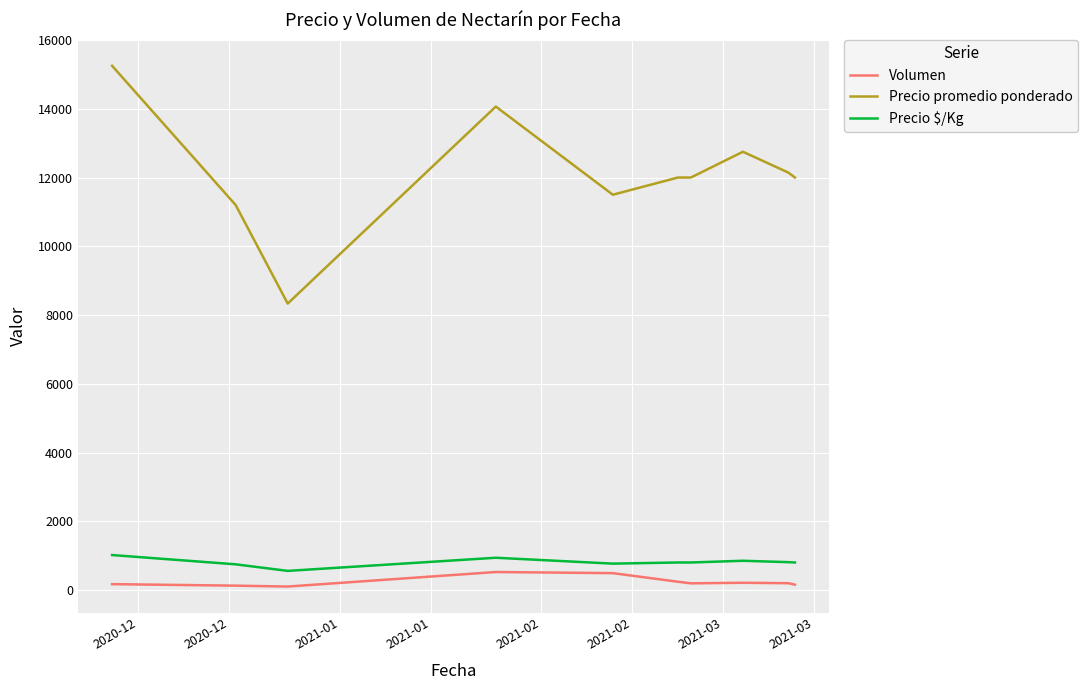

List the series in order of their peak value, lowest first.

Volumen, Precio $/Kg, Precio promedio ponderado